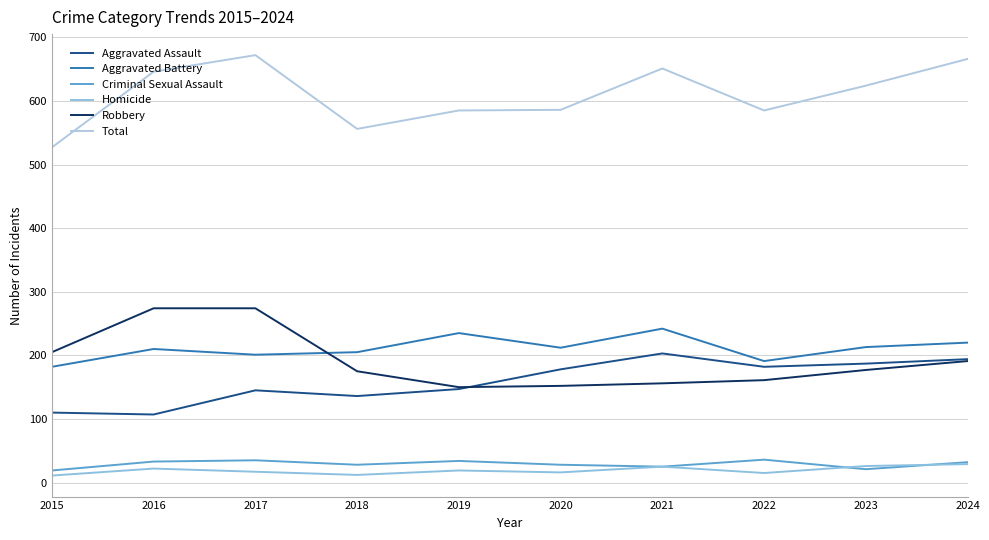

Reading left to right, list all the values displayed in this chart.

Aggravated Assault: 110	107	145	136	147	178	203	182	187	194
Aggravated Battery: 182	210	201	205	235	212	242	191	213	220
Criminal Sexual Assault: 19	33	35	28	34	28	25	36	21	32
Homicide: 11	22	17	12	19	16	25	15	26	29
Robbery: 205	274	274	175	150	152	156	161	177	191
Total: 527	646	672	556	585	586	651	585	624	666